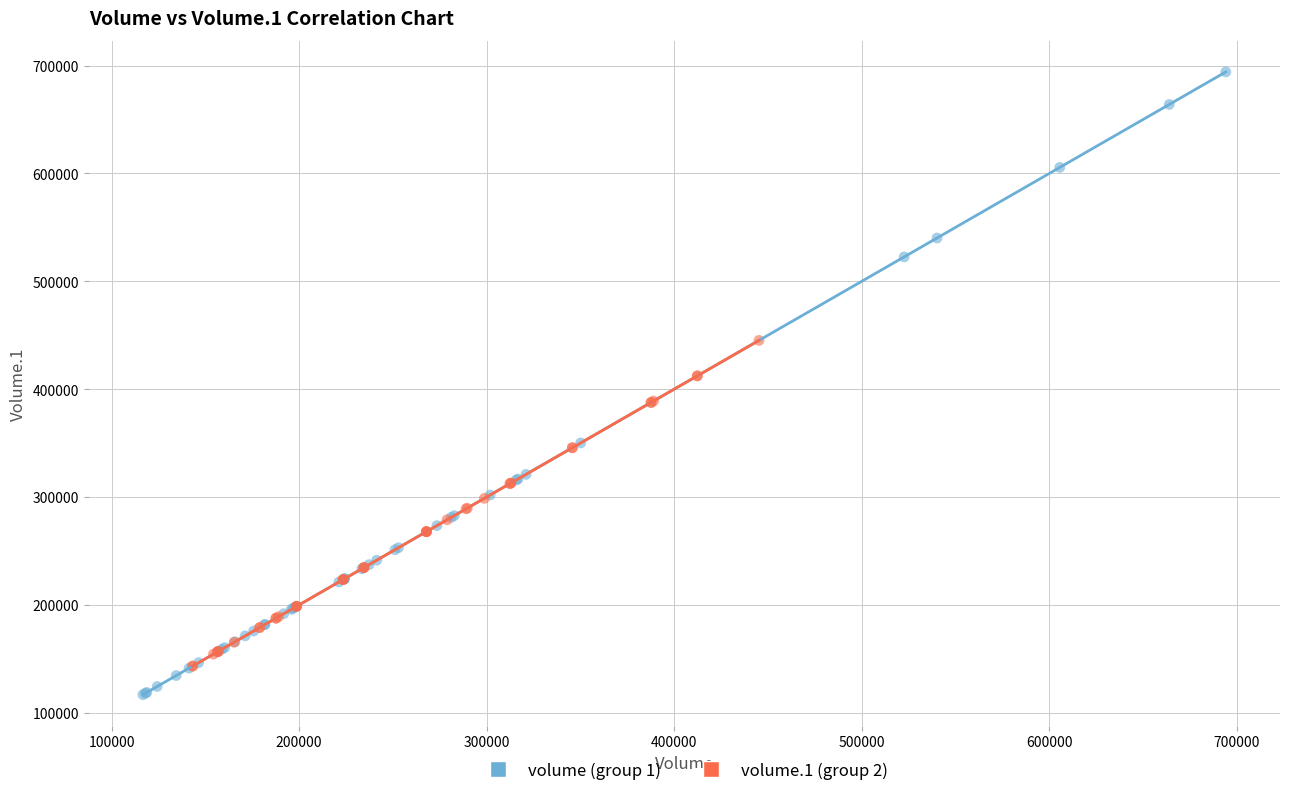

Which series contains the highest Y value?

volume (group 1)